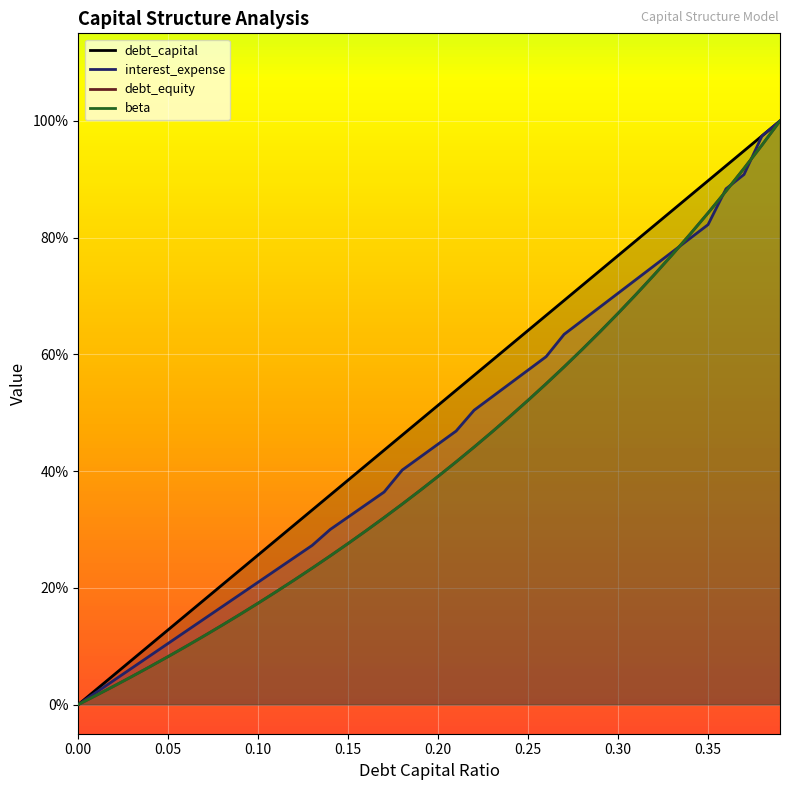

Rank the series at 0.10 from lowest to highest value.

beta, debt_equity, interest_expense, debt_capital